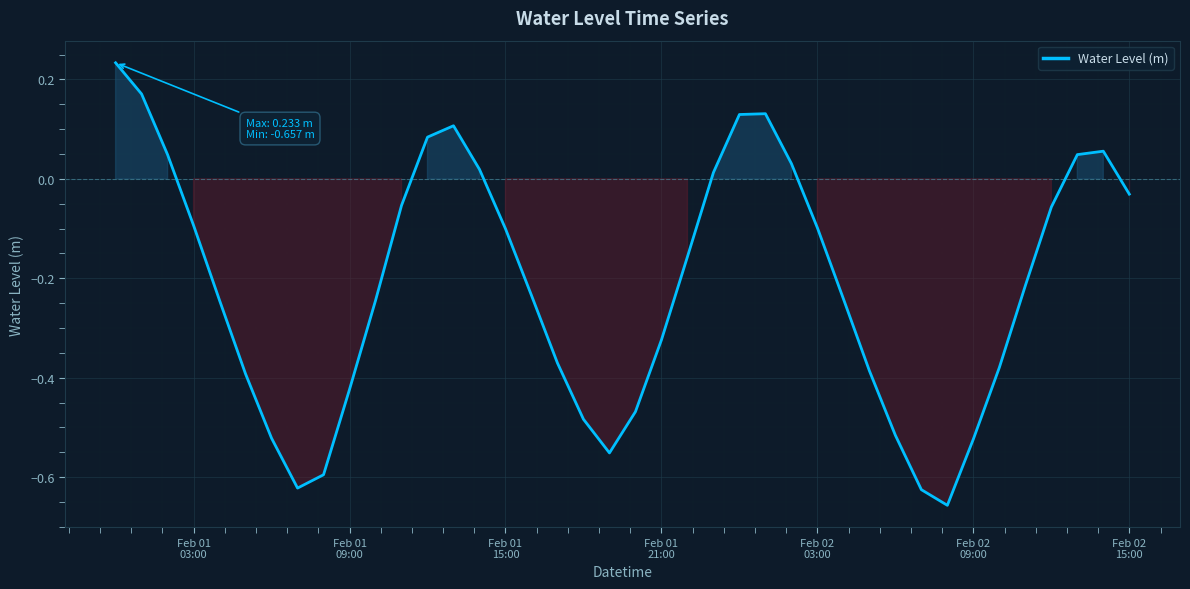

What is the difference between the maximum and minimum values?

0.9